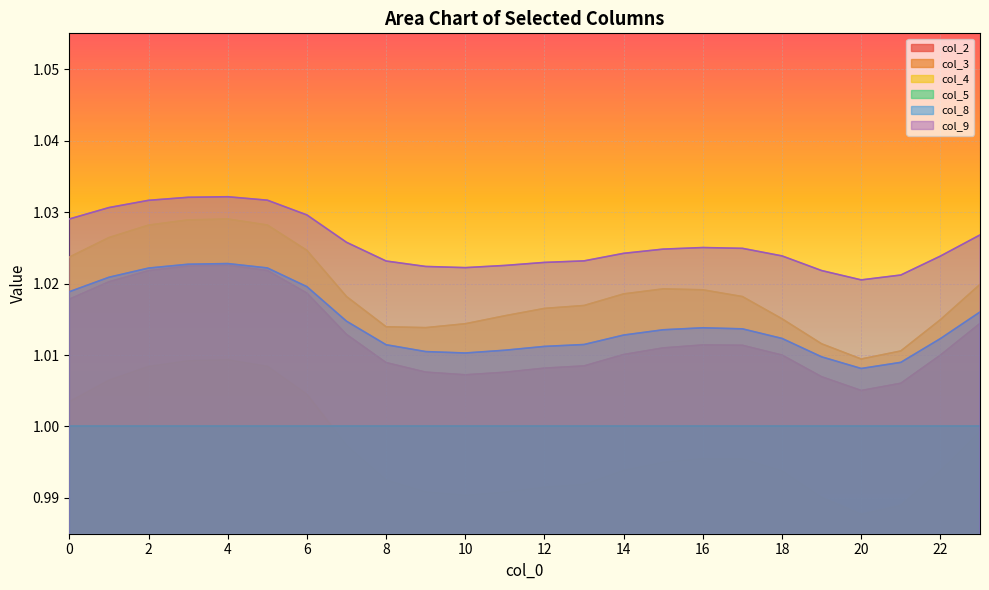

True or false: col_3 and col_2 intersect in this chart.

False